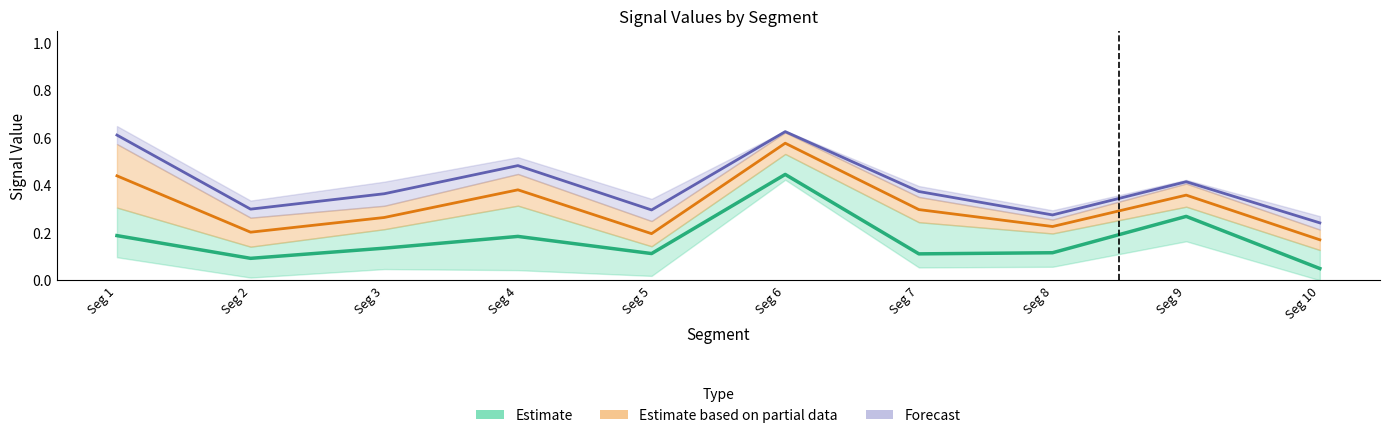

What is the sum of all Estimate values?

1.7